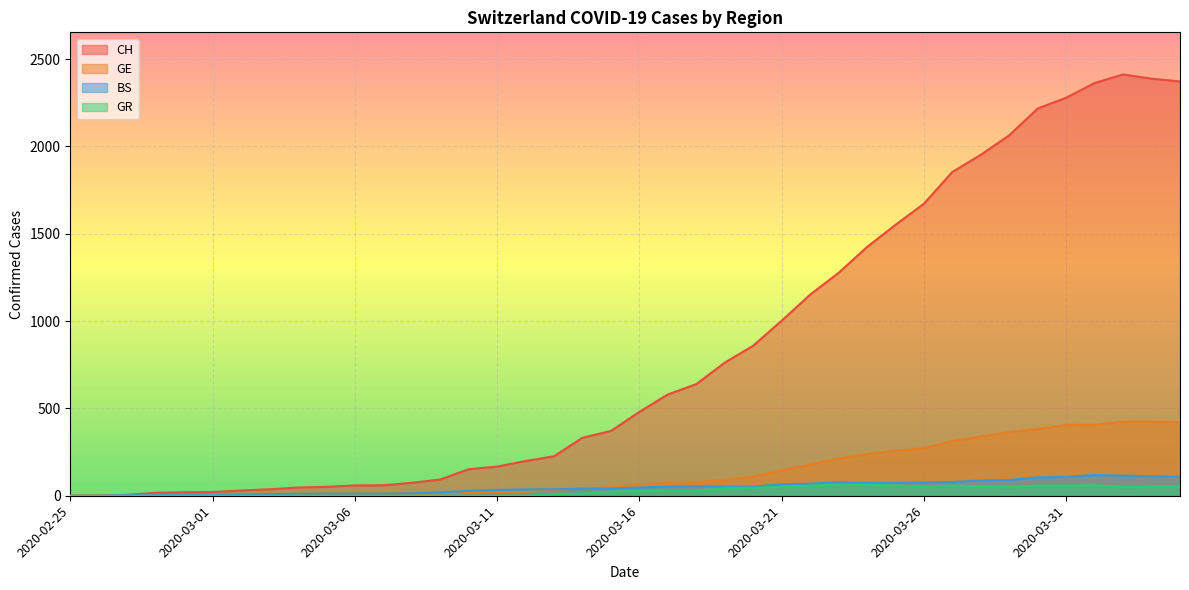

True or false: GE and CH intersect in this chart.

False